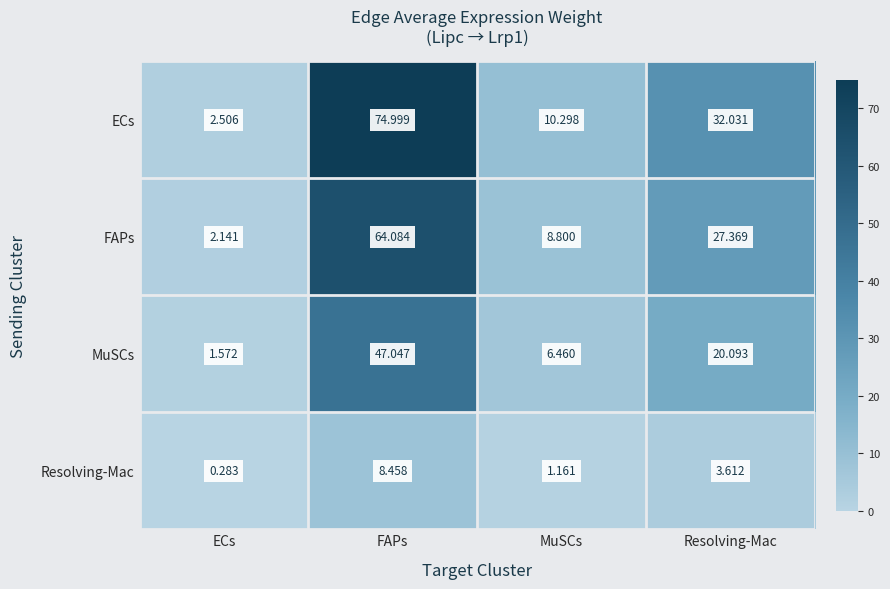

List the series in order of their overall mean, lowest first.

Resolving-Mac, MuSCs, FAPs, ECs